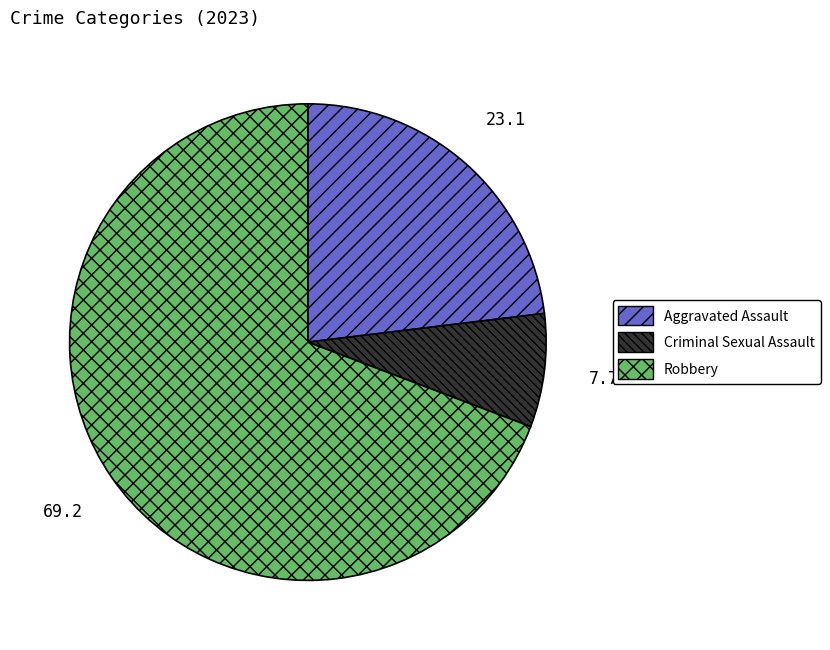

Rank the categories by value from highest to lowest.

Robbery, Aggravated Assault, Criminal Sexual Assault